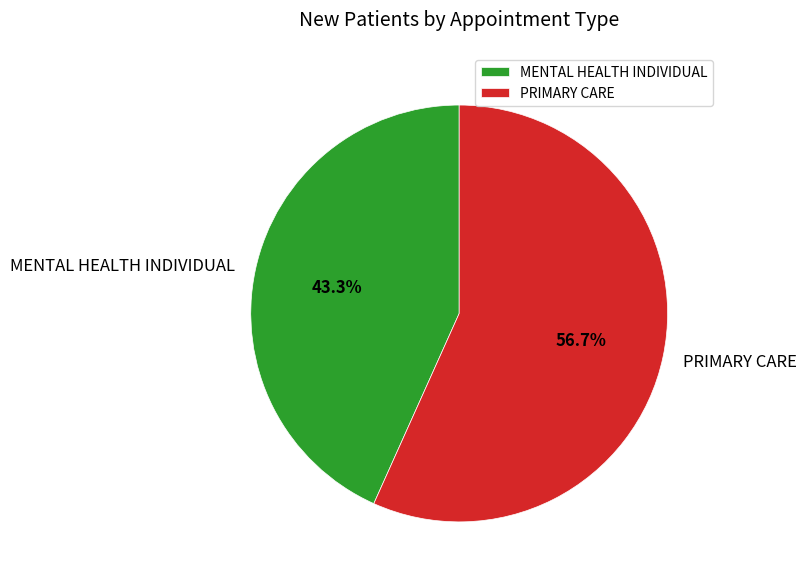

What is the majority slice?

PRIMARY CARE